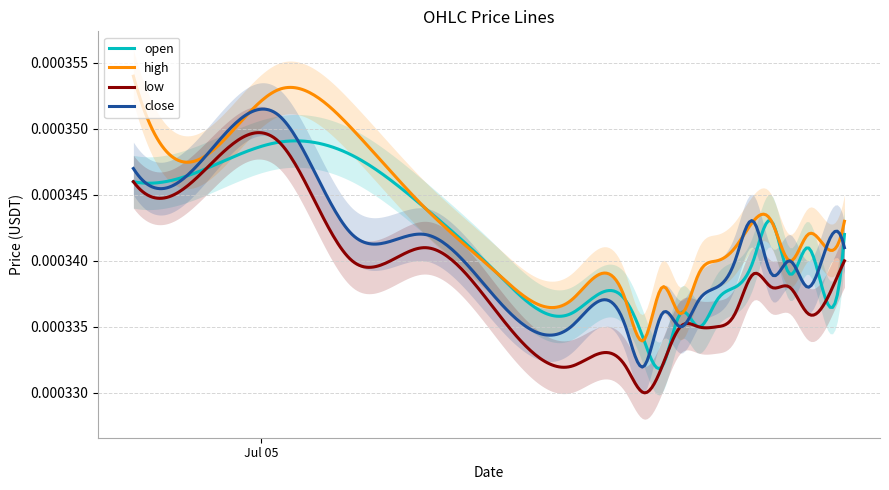

True or false: close has a value of 0.0 at 1593910800000.

True